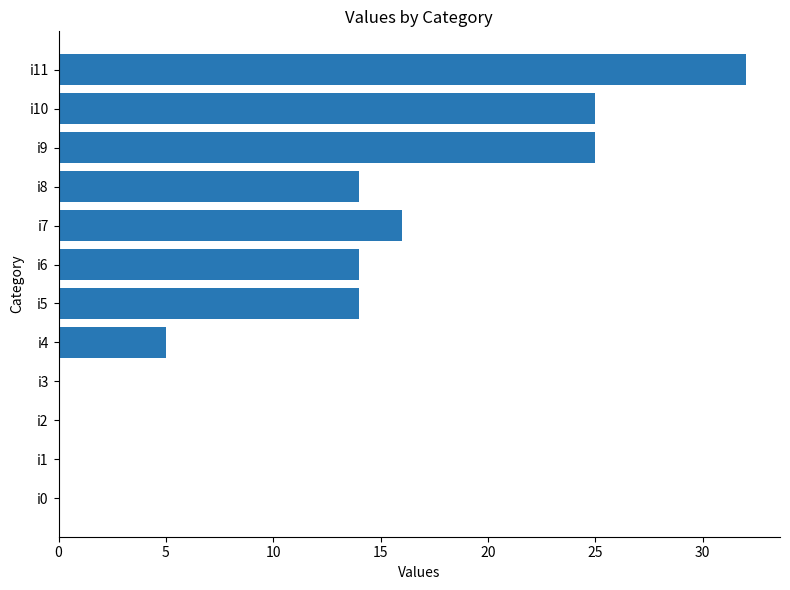

Reading bottom to top, list all the values displayed in this chart.

i0=0	i1=0	i2=0	i3=0	i4=5	i5=14	i6=14	i7=16	i8=14	i9=25	i10=25	i11=32